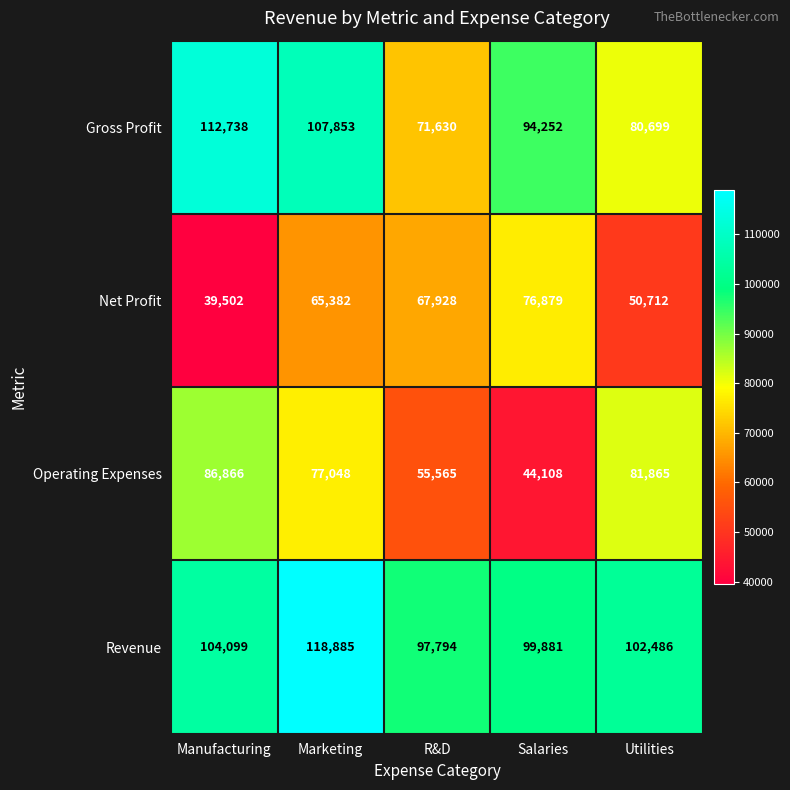

How many series are shown in this chart?

4